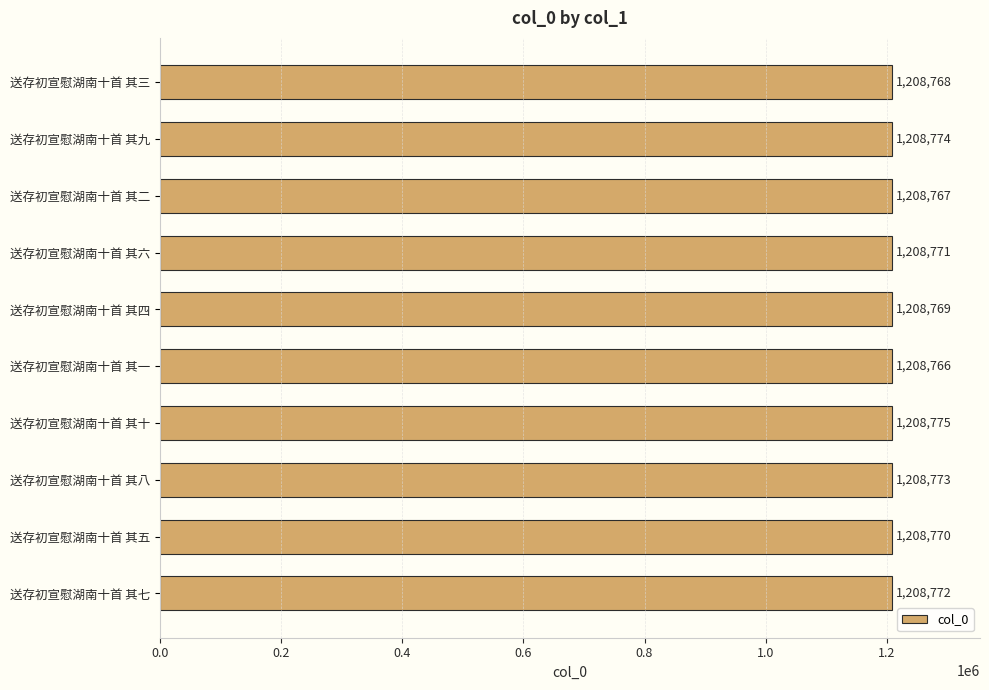

List the labels in order of value, largest first.

送存初宣慰湖南十首 其十, 送存初宣慰湖南十首 其九, 送存初宣慰湖南十首 其八, 送存初宣慰湖南十首 其七, 送存初宣慰湖南十首 其六, 送存初宣慰湖南十首 其五, 送存初宣慰湖南十首 其四, 送存初宣慰湖南十首 其三, 送存初宣慰湖南十首 其二, 送存初宣慰湖南十首 其一